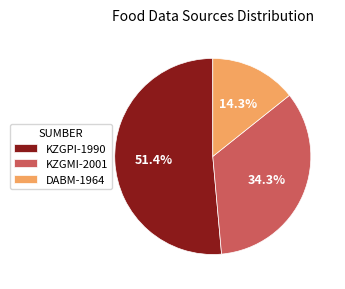

What percentage is the DABM-1964 slice, to the nearest percent?

14%